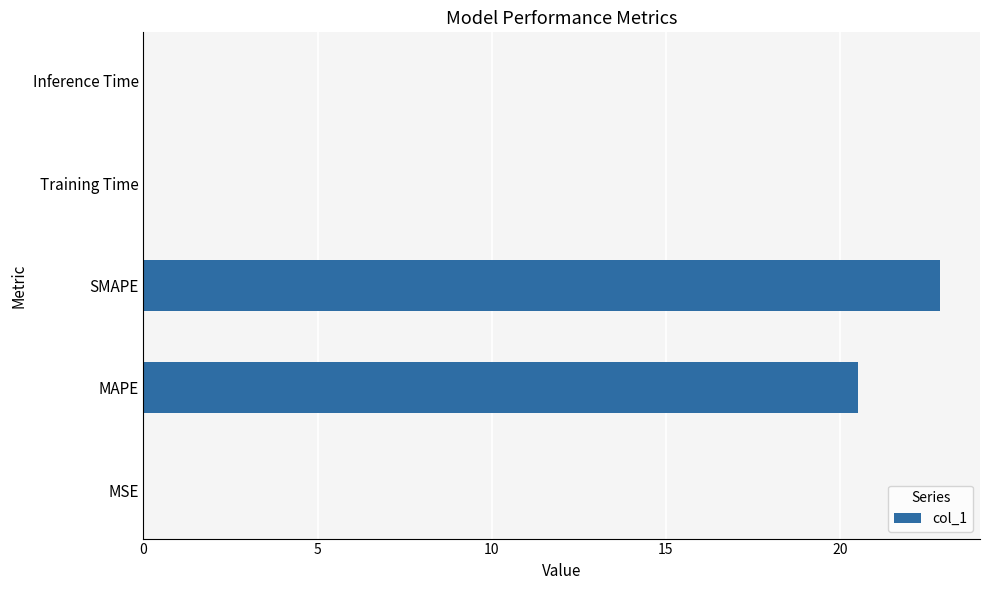

True or false: the data shows 31.6 at SMAPE.

False